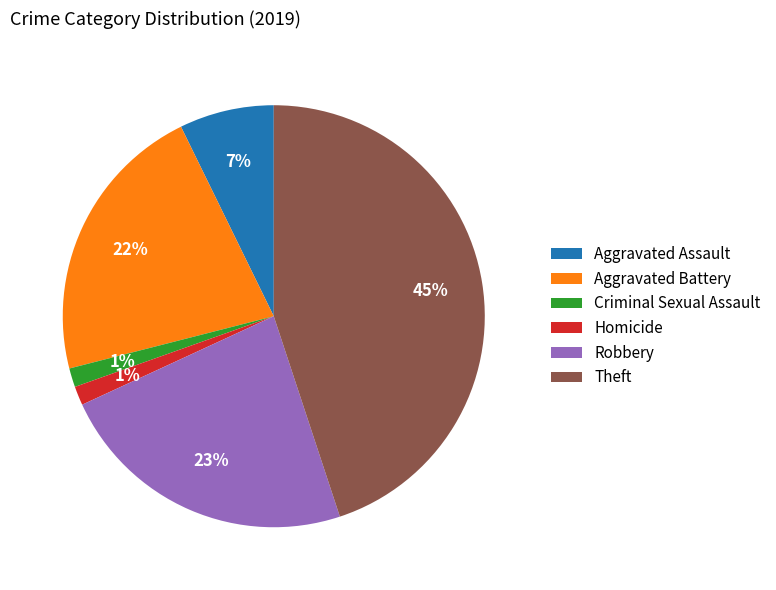

Count the number of slices in the pie.

6